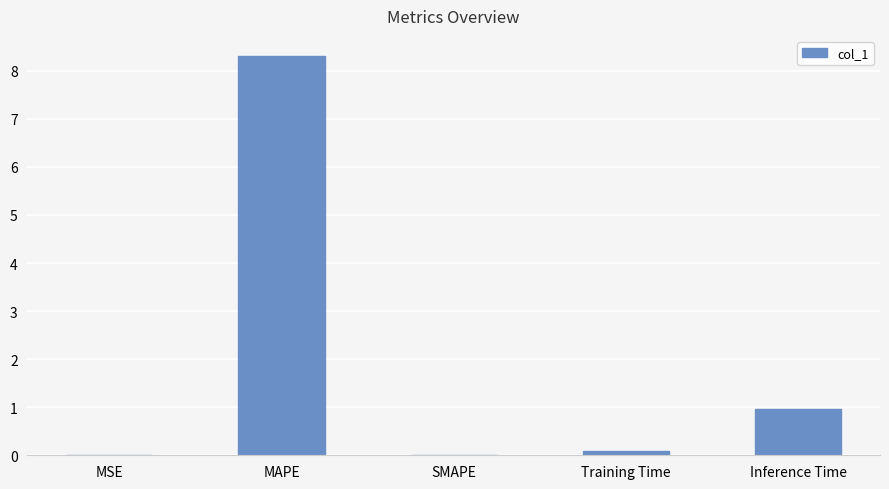

What is the maximum value shown in the chart?

8.3